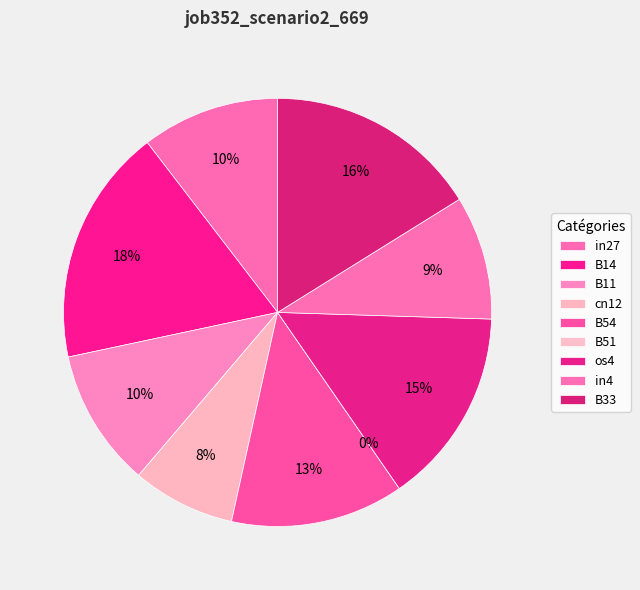

What portion of the pie excludes os4?

85.1%